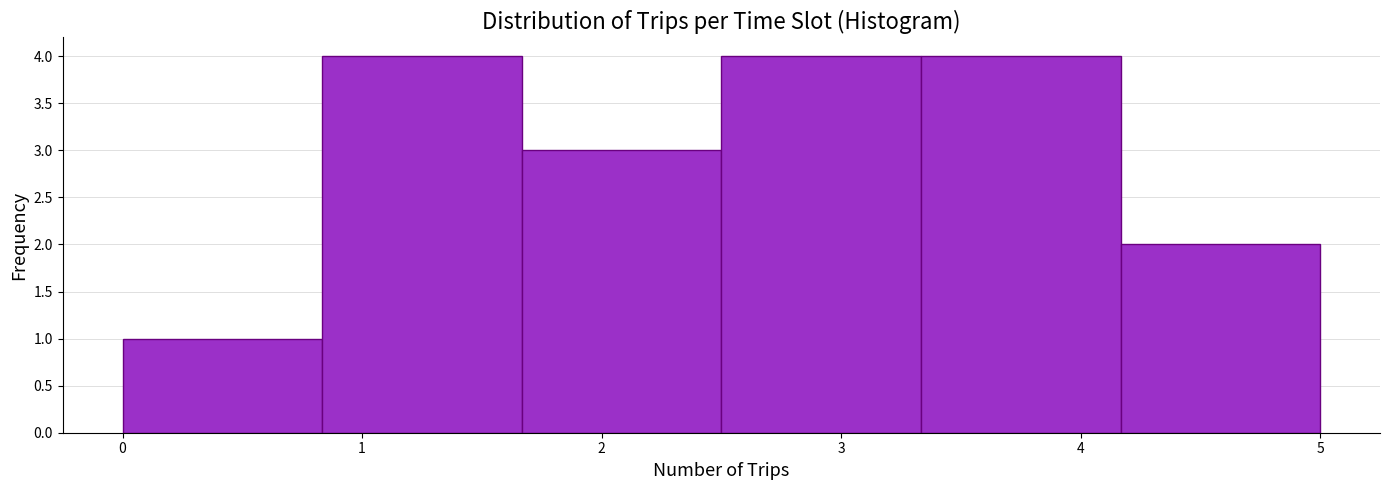

Reading left to right, list every bar in this chart as the range it spans on the x-axis followed by its height. Neither the bar edges nor the heights are printed on the chart, so give them approximately, as read against the axes.

0.0 to 0.8: 1
0.8 to 1.7: 4
1.7 to 2.5: 3
2.5 to 3.3: 4
3.3 to 4.2: 4
4.2 to 5.0: 2